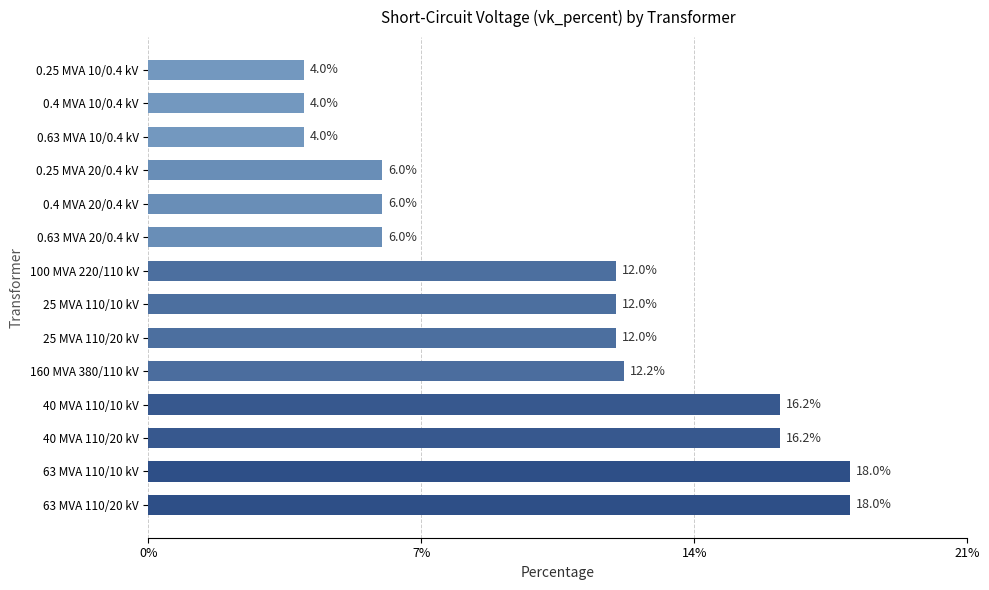

Count the number of data series in this chart.

1